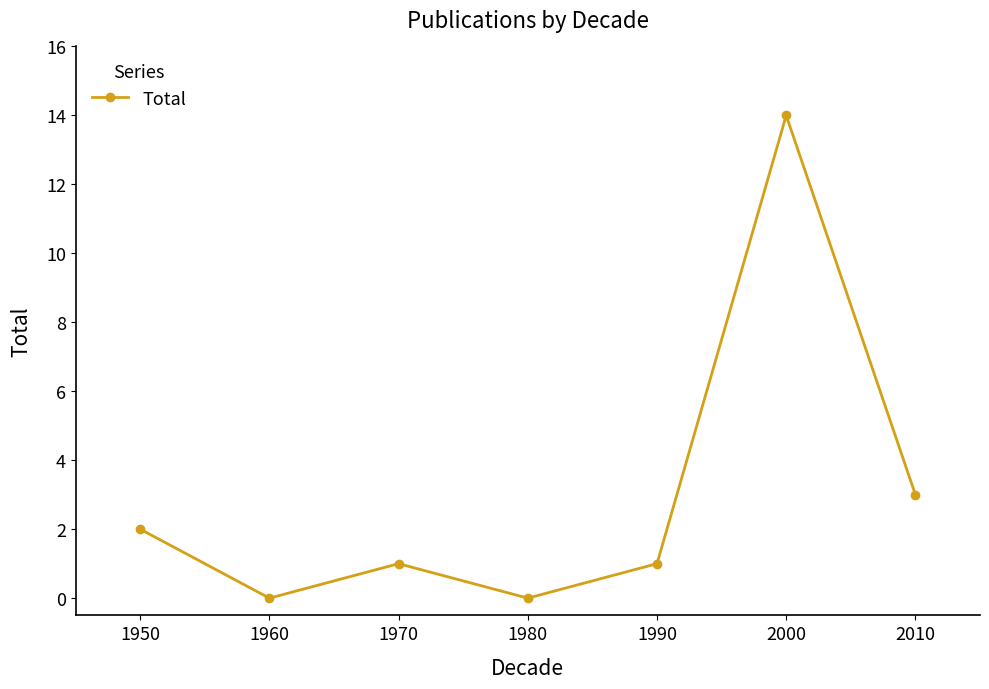

True or false: there are more than 2 points higher than both neighbors.

False